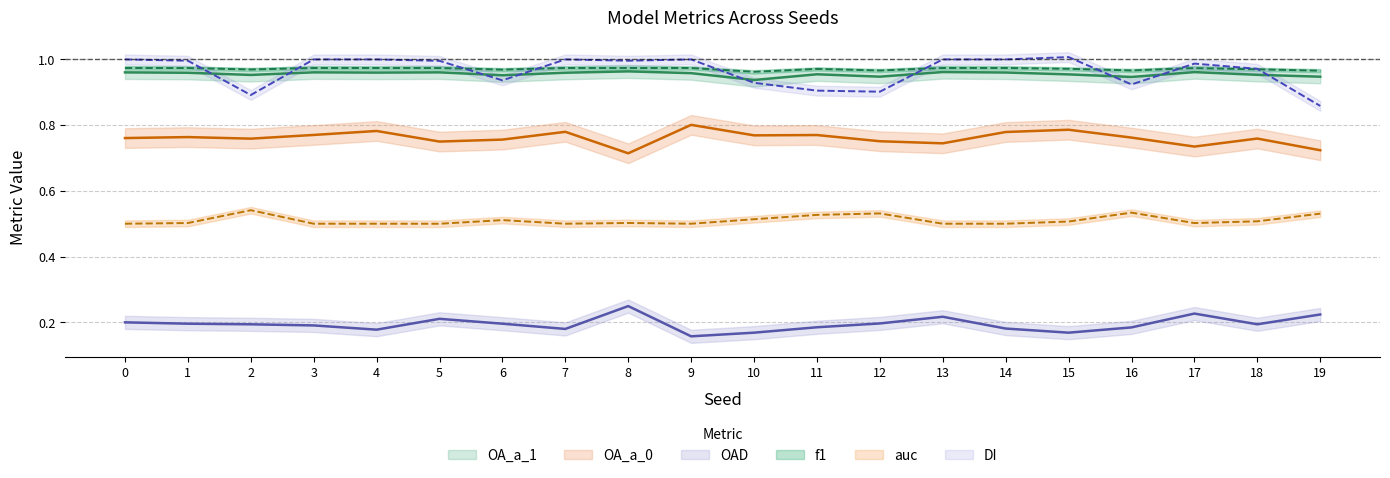

What is the spread (max minus min) of values at 15?

0.8